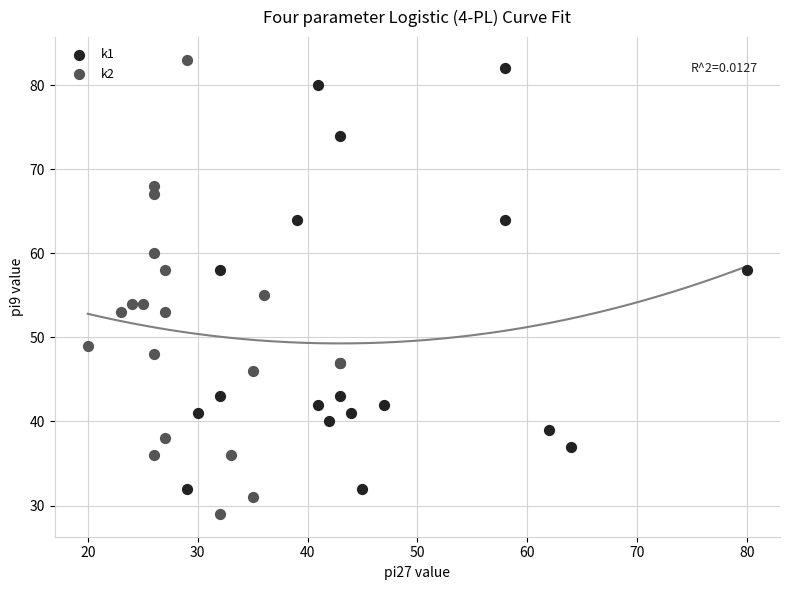

What are all the series names shown in the legend?

k1, k2